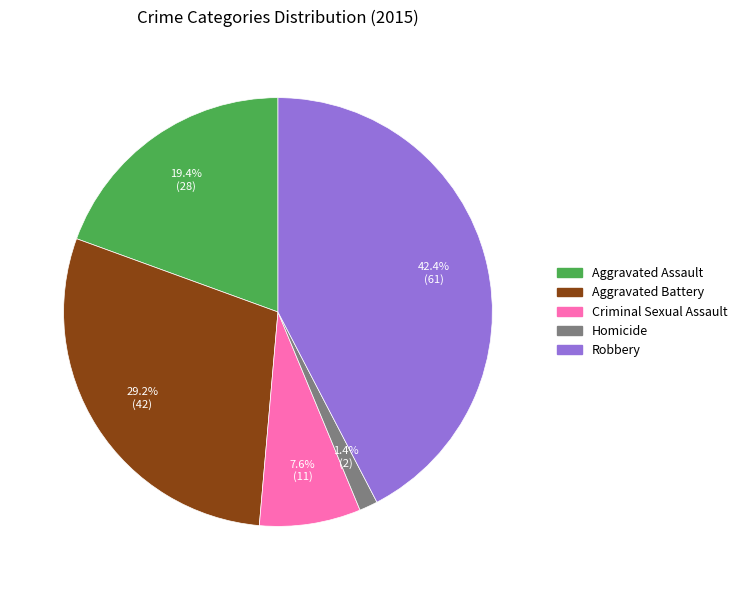

Is there any slice that represents more than half of the pie?

No